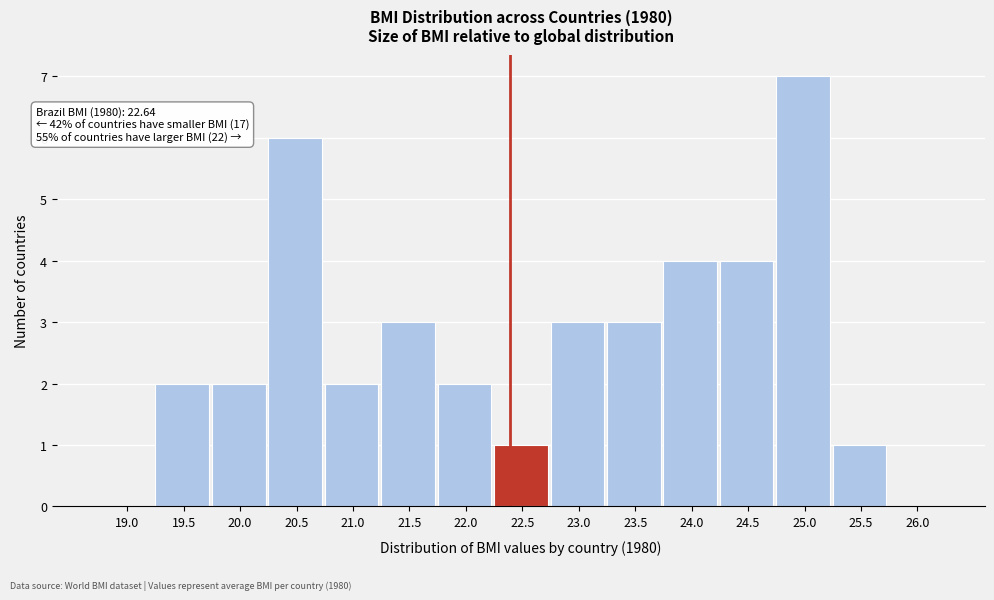

Reading right to left, extract all data points from this chart.

26.0=0	25.5=1	25.0=7	24.5=4	24.0=4	23.5=3	23.0=3	22.5=1	22.0=2	21.5=3	21.0=2	20.5=6	20.0=2	19.5=2	19.0=0